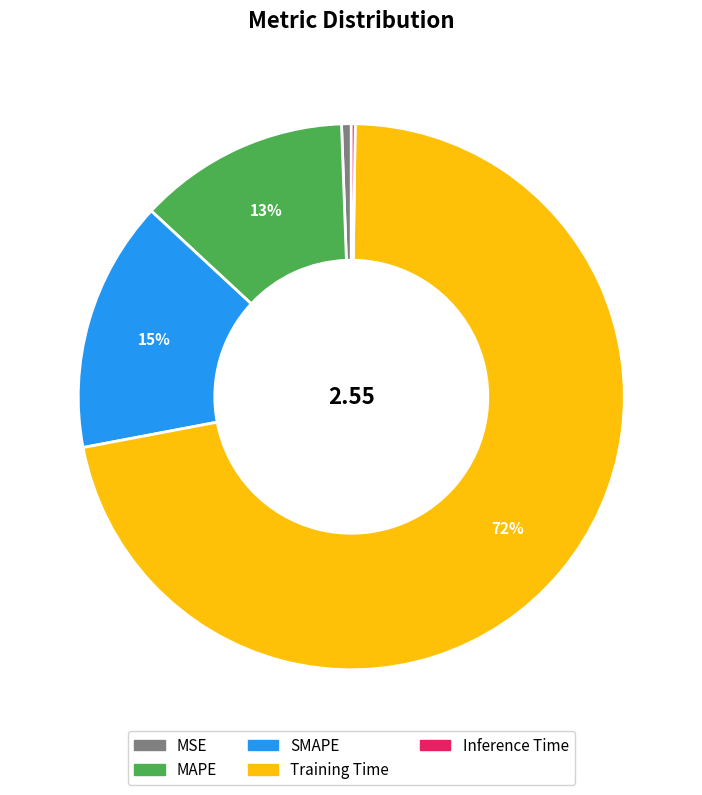

What is the largest slice in the pie chart?

Training Time